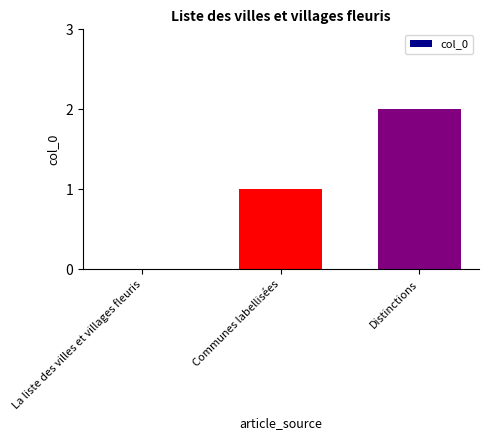

The value at Communes labellisées is 1. True or false?

True